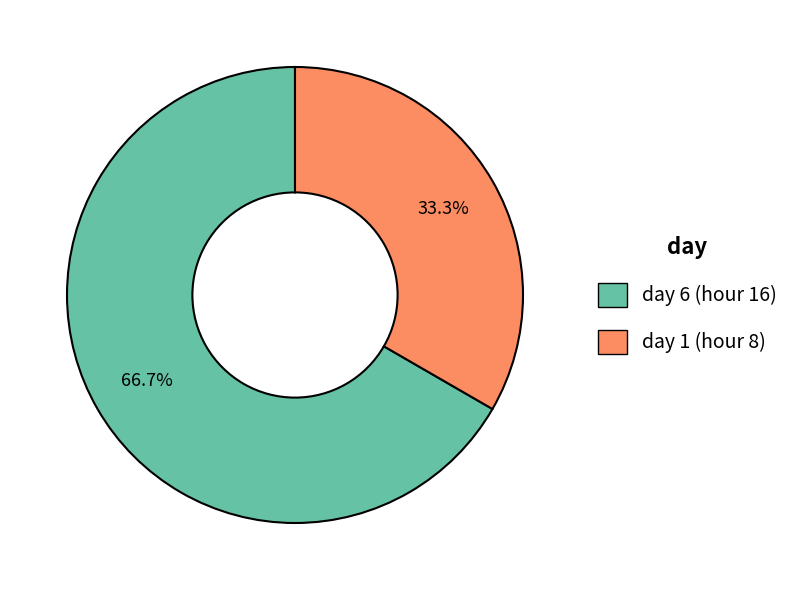

What is the smallest slice in the pie chart?

day 1 (hour 8)